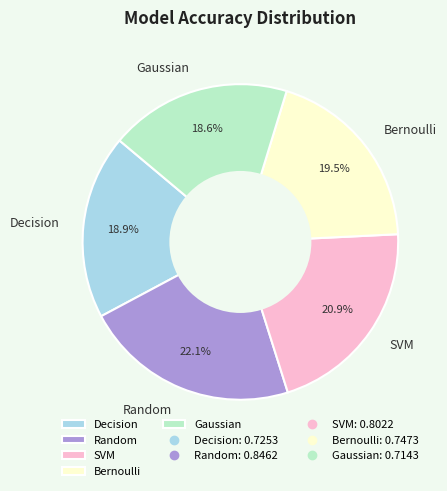

To the nearest percent, what is the combined percentage of SVM and Gaussian?

40%